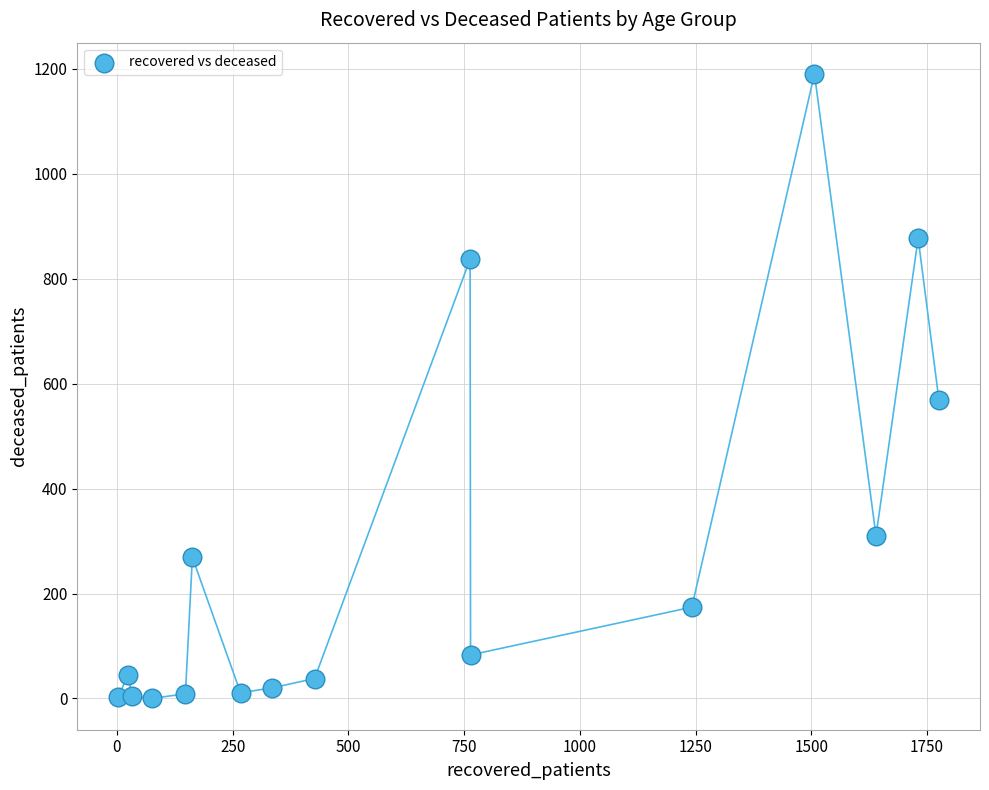

What Y value in the scatter plot is closest to 595?

568